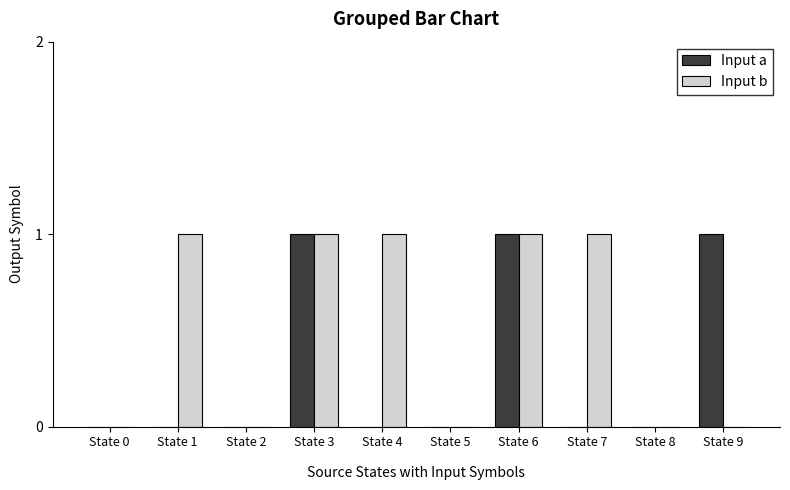

Count the number of data series in this chart.

2